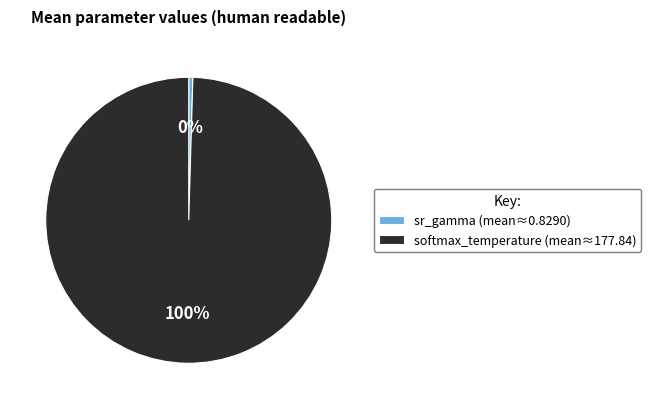

Does softmax_temperature represent more than half of the total?

Yes